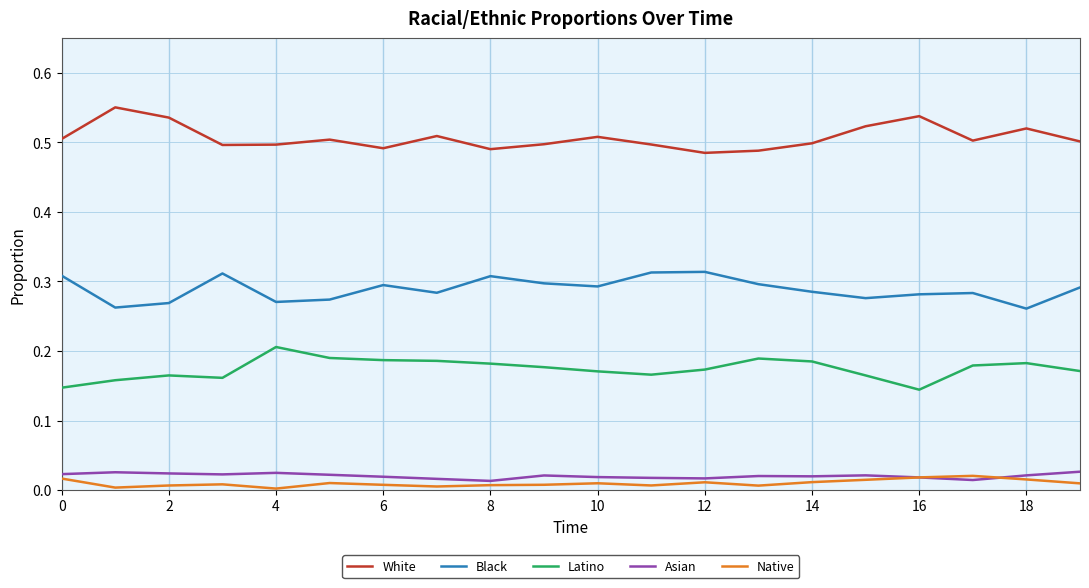

What are all the series names shown in the legend?

White, Black, Latino, Asian, Native